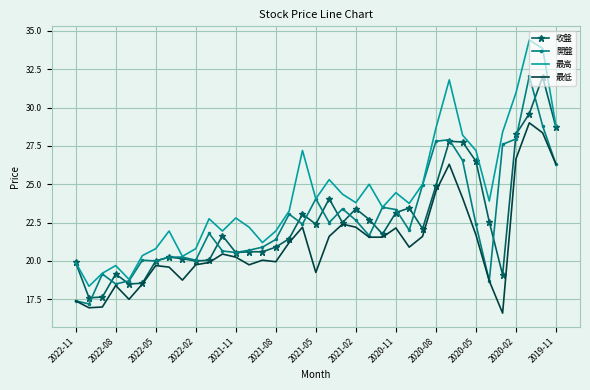

Which series has the largest total across all categories?

最高